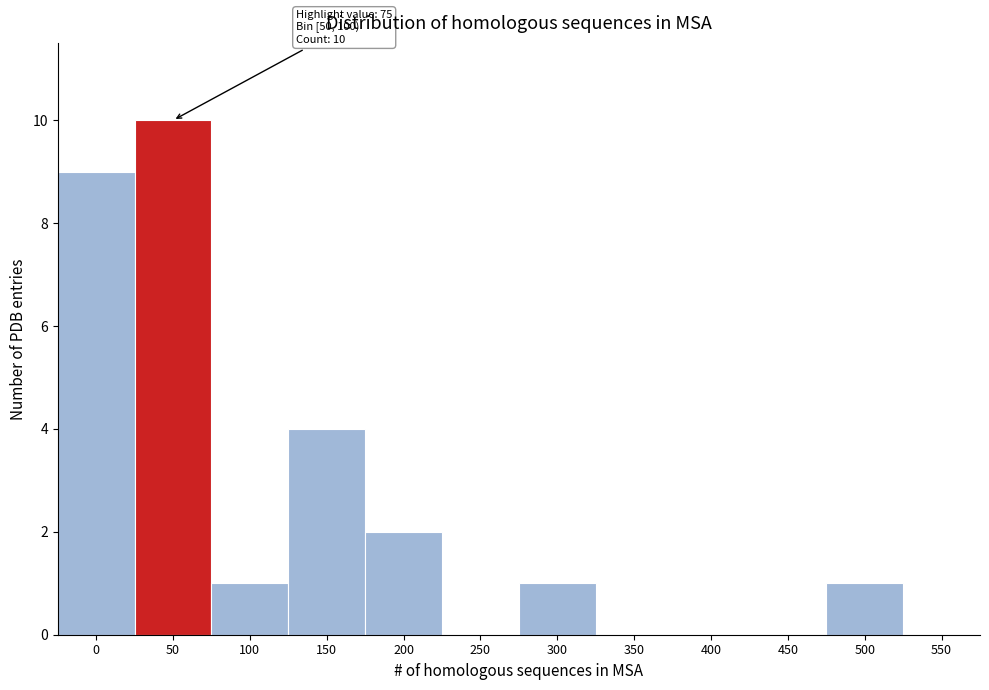

Reading left to right, what are all the values shown in this chart?

0=9	50=10	100=1	150=4	200=2	250=0	300=1	350=0	400=0	450=0	500=1	550=0